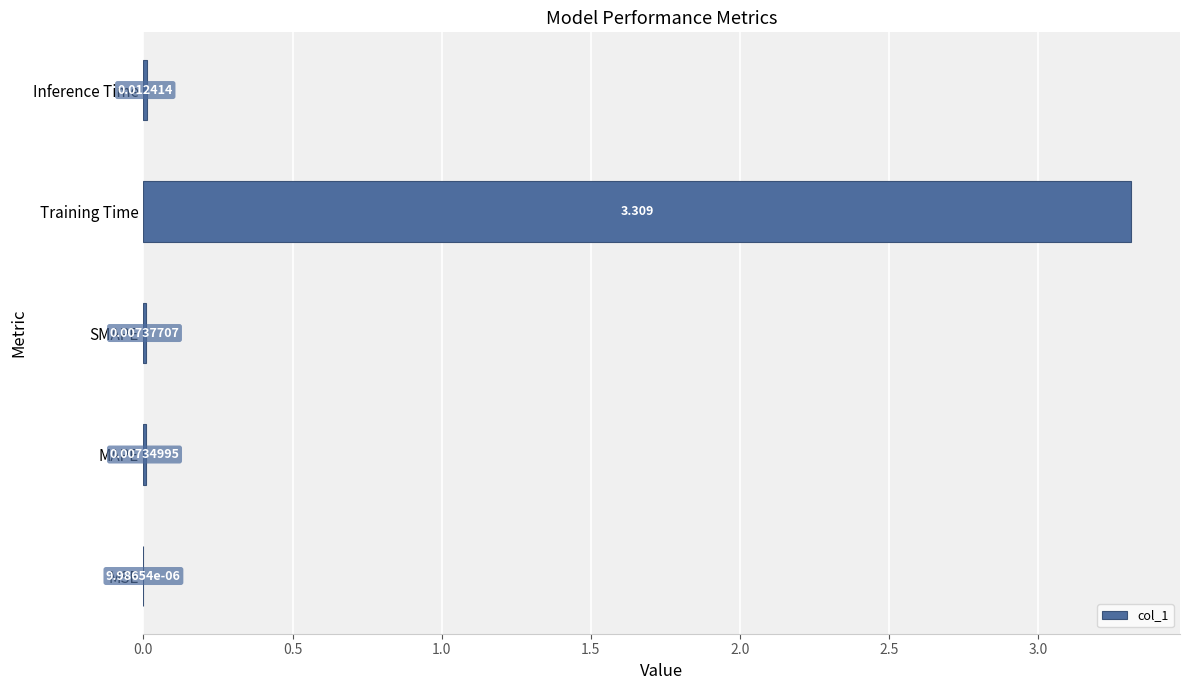

Where is the data nearest to the value 1?

Inference Time